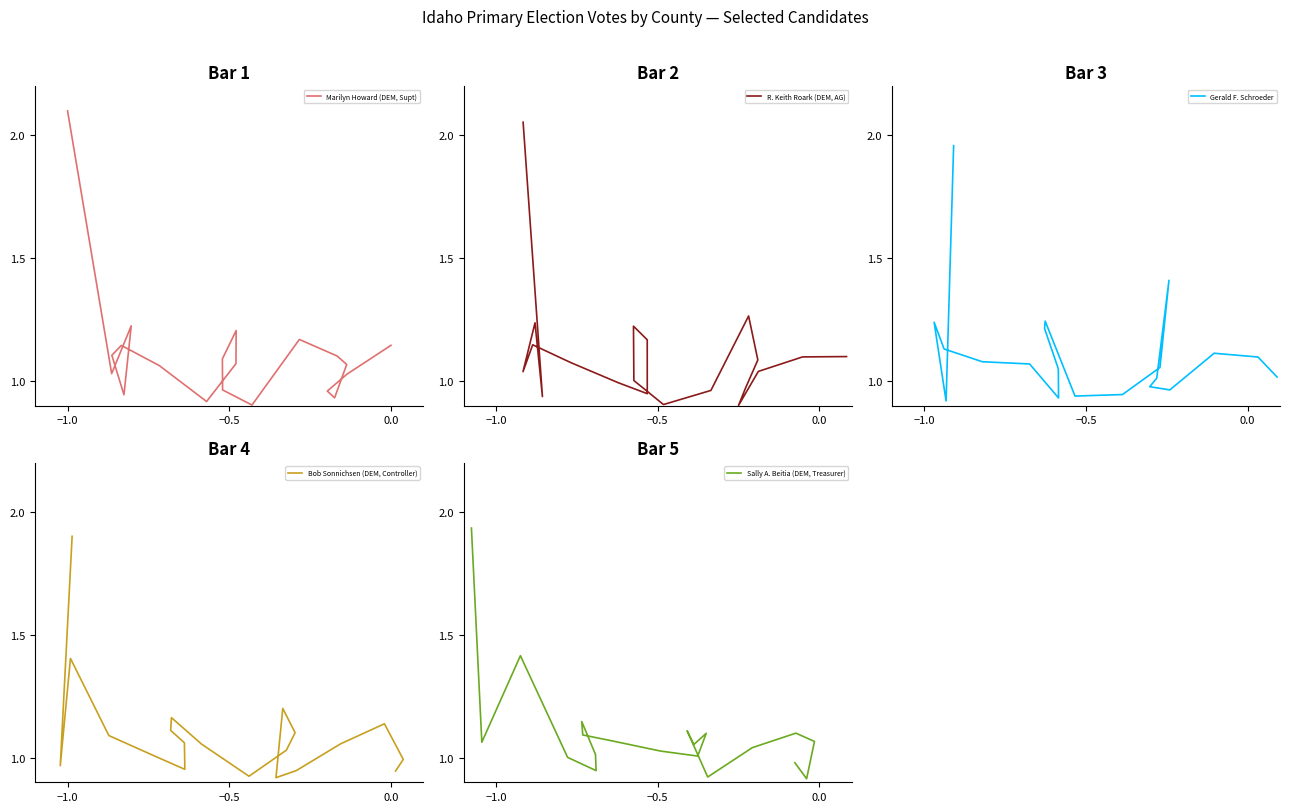

What are all the series names shown in the legend?

Marilyn Howard (DEM, Supt), R. Keith Roark (DEM, AG), Gerald F. Schroeder, Bob Sonnichsen (DEM, Controller), Sally A. Beitia (DEM, Treasurer)